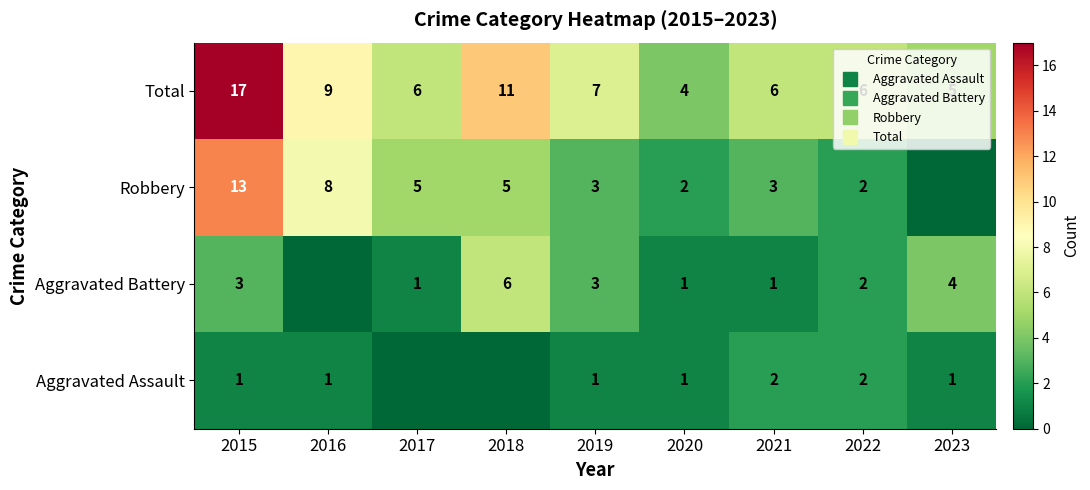

Count the Aggravated Assault values in the range 1 to 2.

7